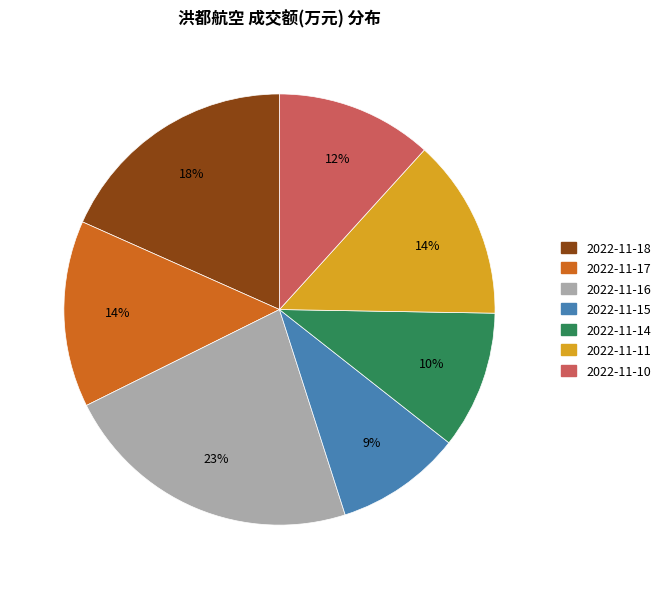

Is 2022-11-10 the majority of the pie?

No